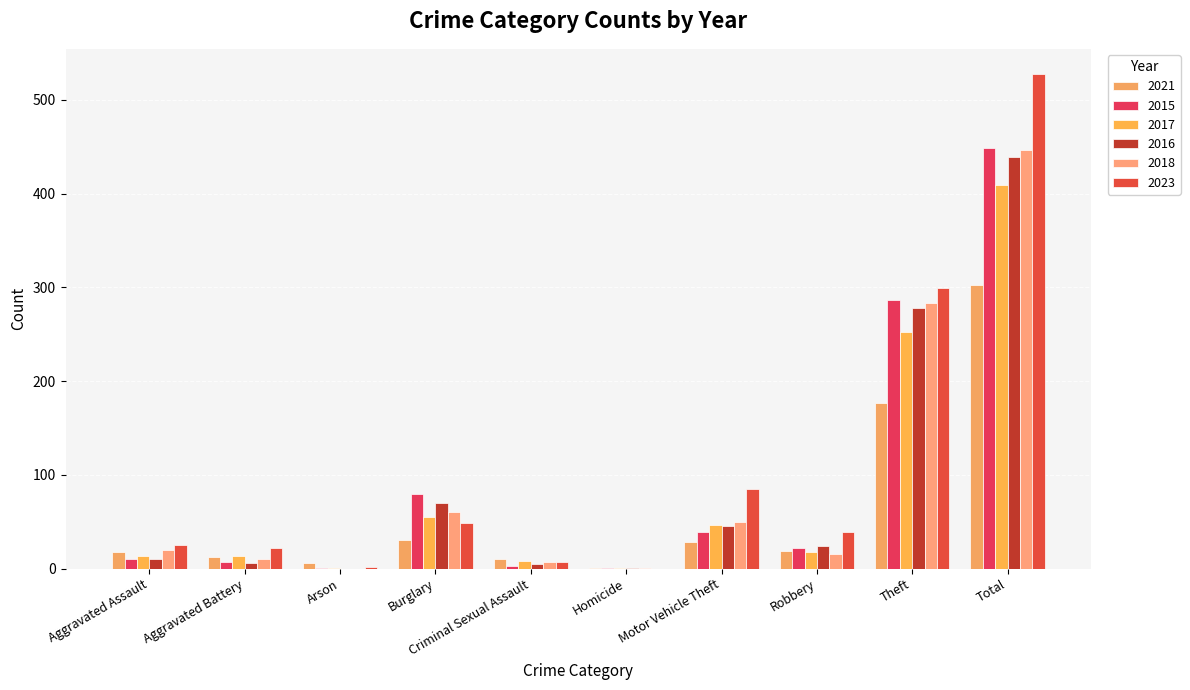

What are all the series names shown in the legend?

2021, 2015, 2017, 2016, 2018, 2023